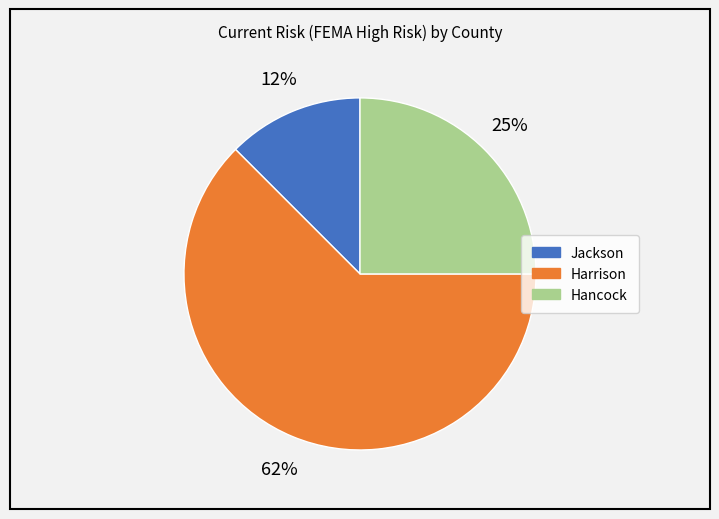

Count the number of slices in the pie.

3